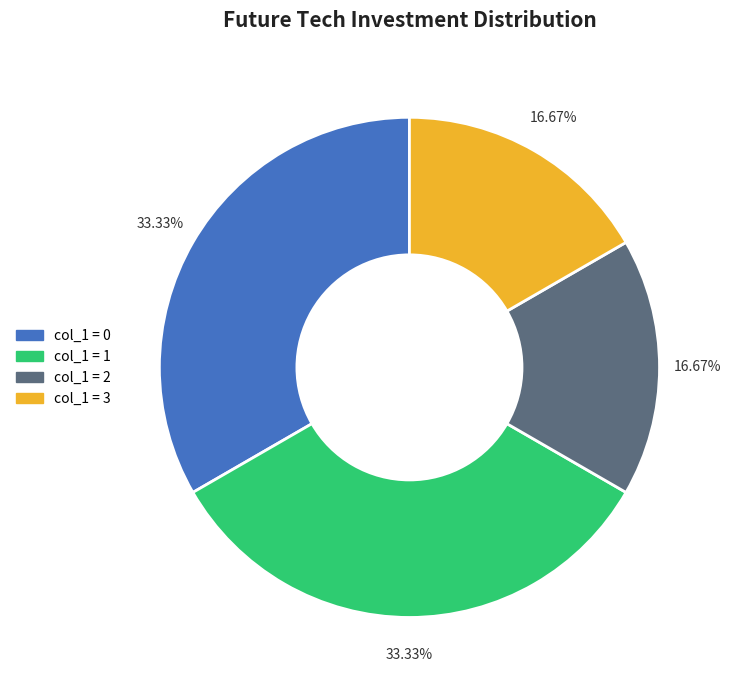

How many slices are in this pie chart?

4